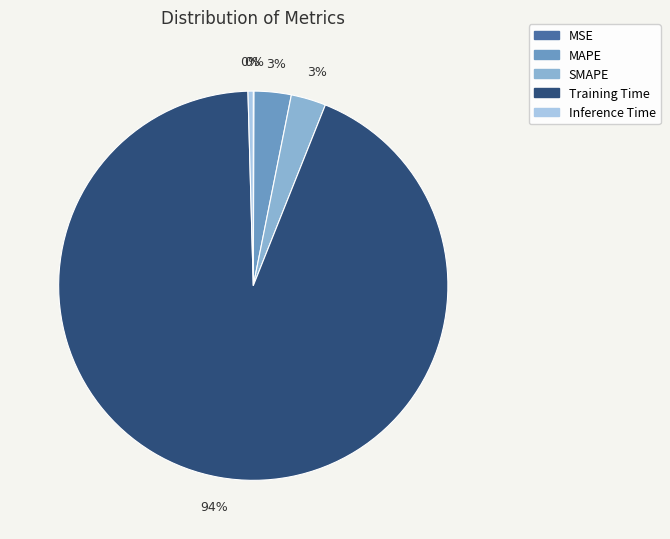

To the nearest percent, what is the average slice percentage?

20%